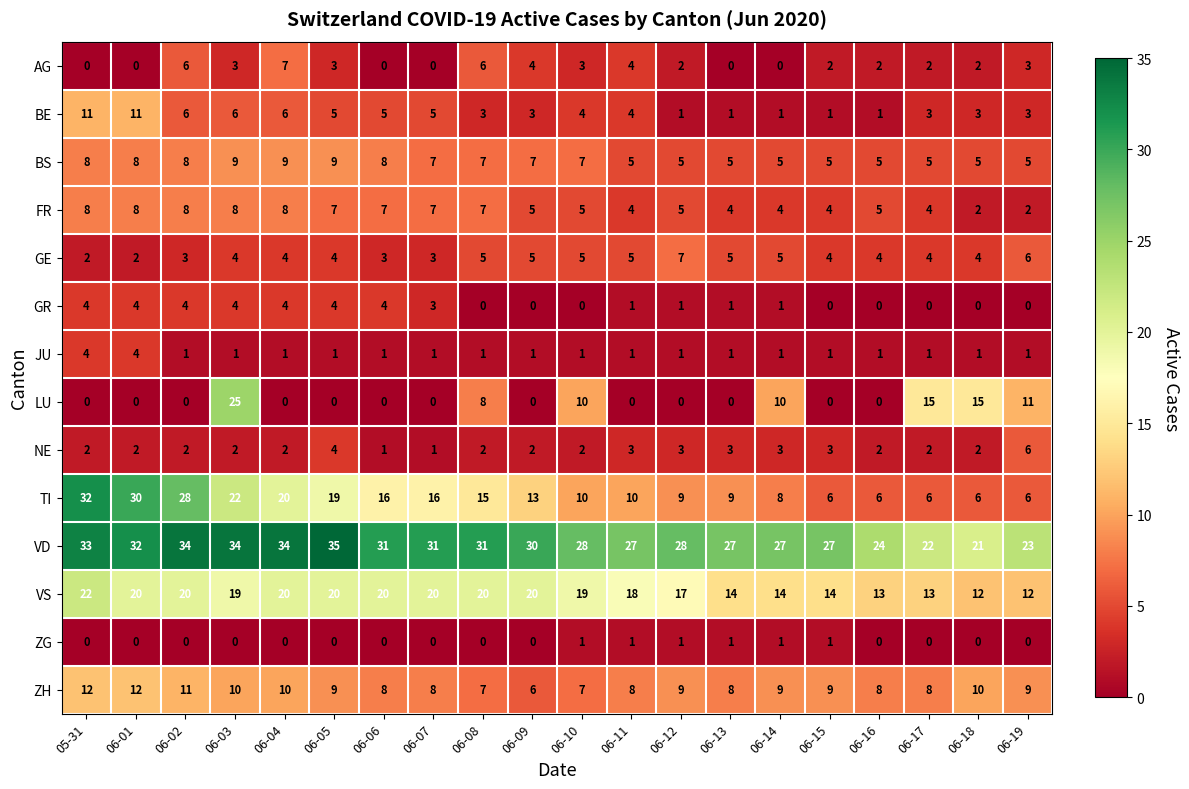

At which category is the sum across all series the highest?

06-03